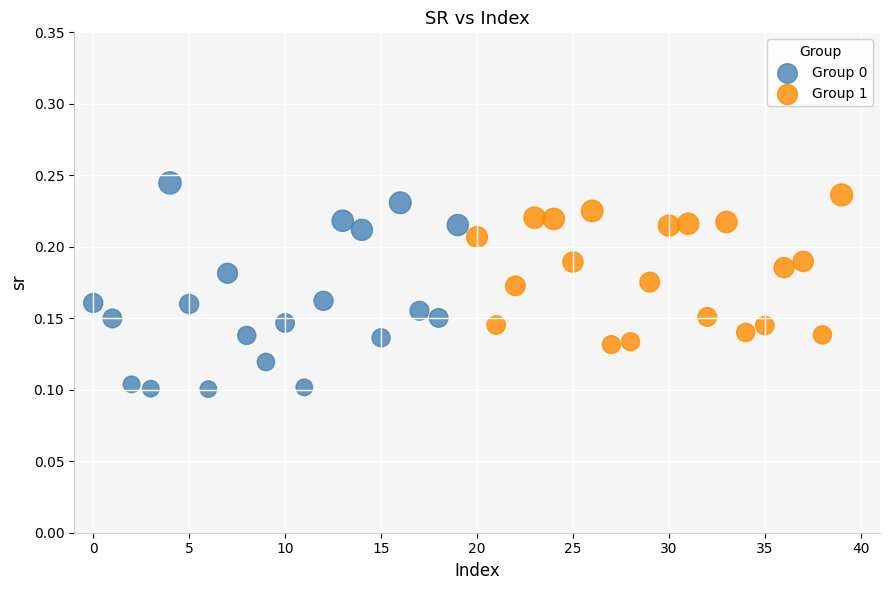

Which series has the largest Y range (max minus min)?

Group 0